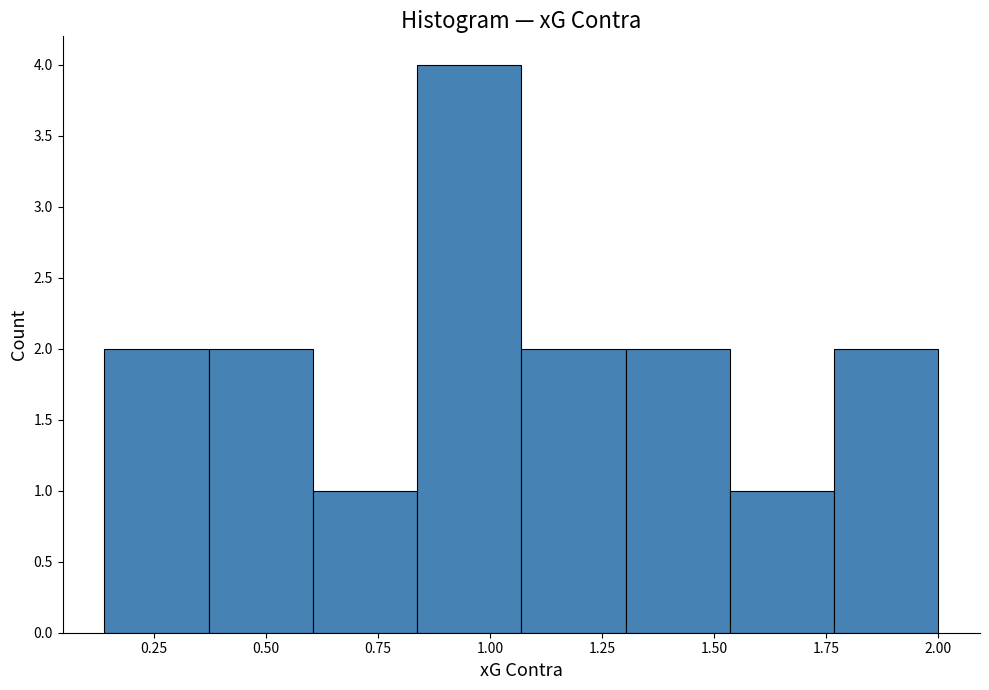

Reading left to right, list every bar in this chart as the range it spans on the x-axis followed by its height. Neither the bar edges nor the heights are printed on the chart, so give them approximately, as read against the axes.

0.15 to 0.35: 2
0.35 to 0.60: 2
0.60 to 0.85: 1
0.85 to 1.05: 4
1.05 to 1.30: 2
1.30 to 1.55: 2
1.55 to 1.75: 1
1.75 to 2.00: 2